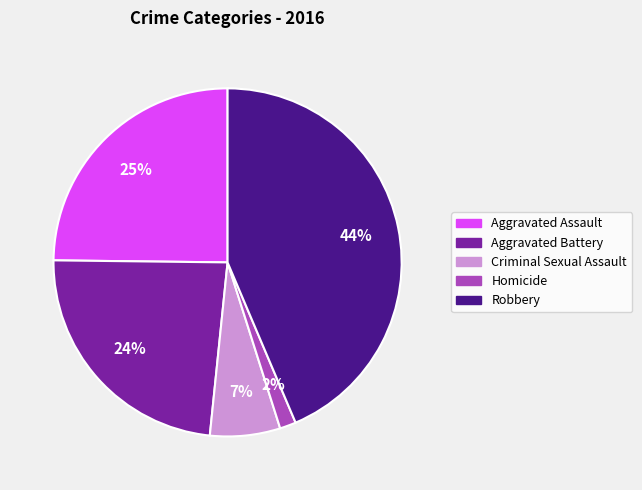

Which slice is the smallest?

Homicide